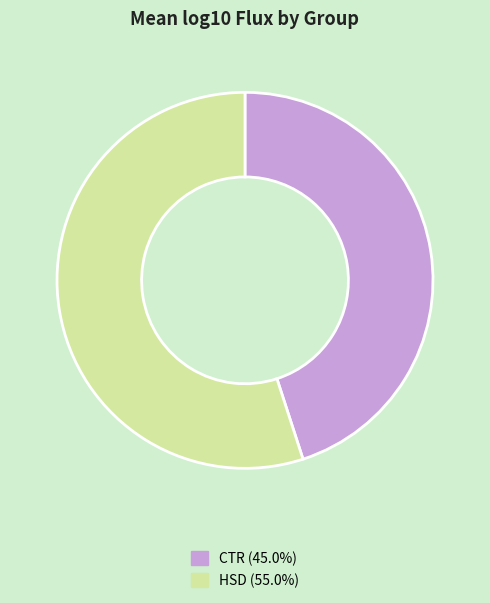

Which slice represents more than half of the pie?

HSD